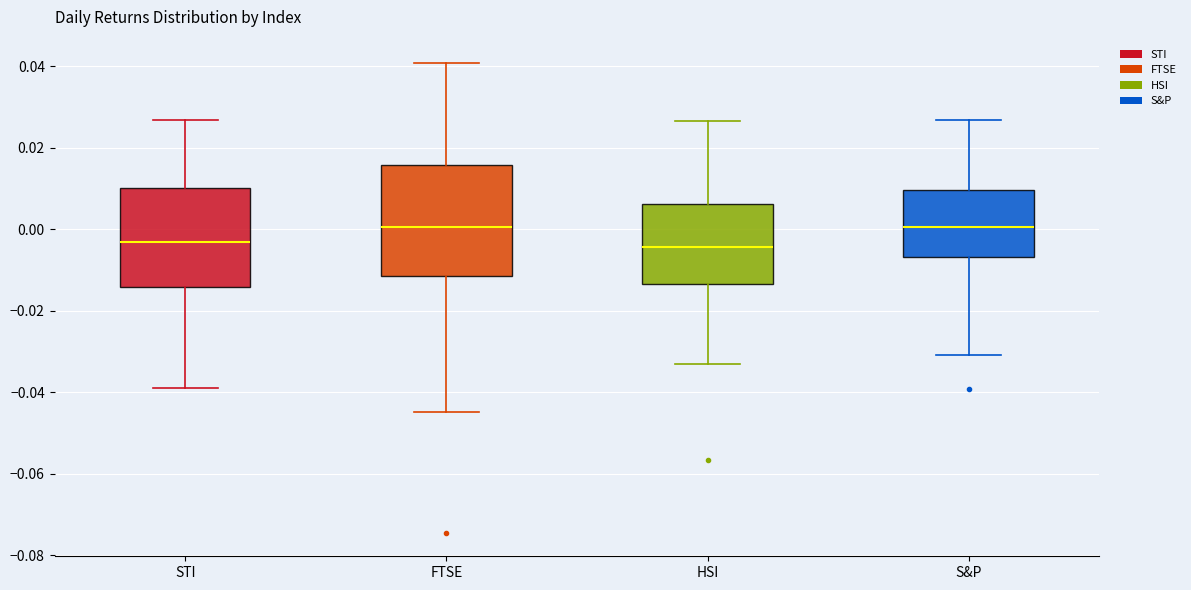

Which box is the tallest, from its lower edge to its upper edge?

FTSE